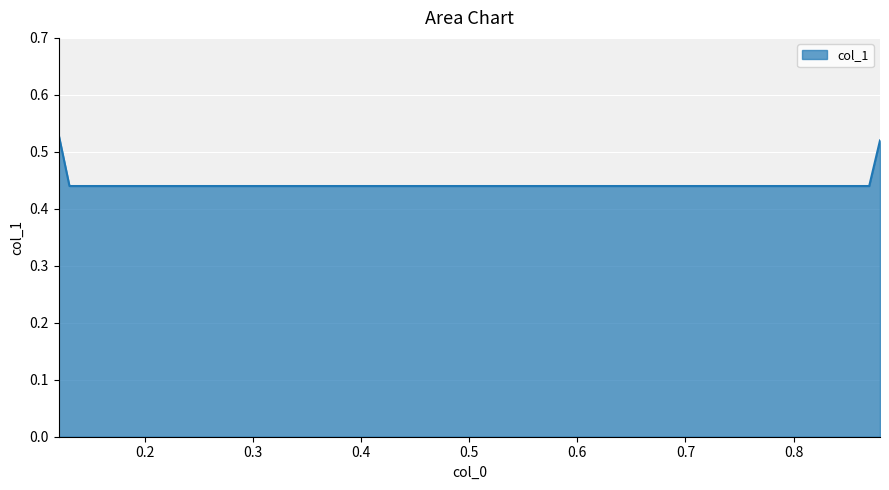

True or false: the data has more than 2 interior local peaks.

False